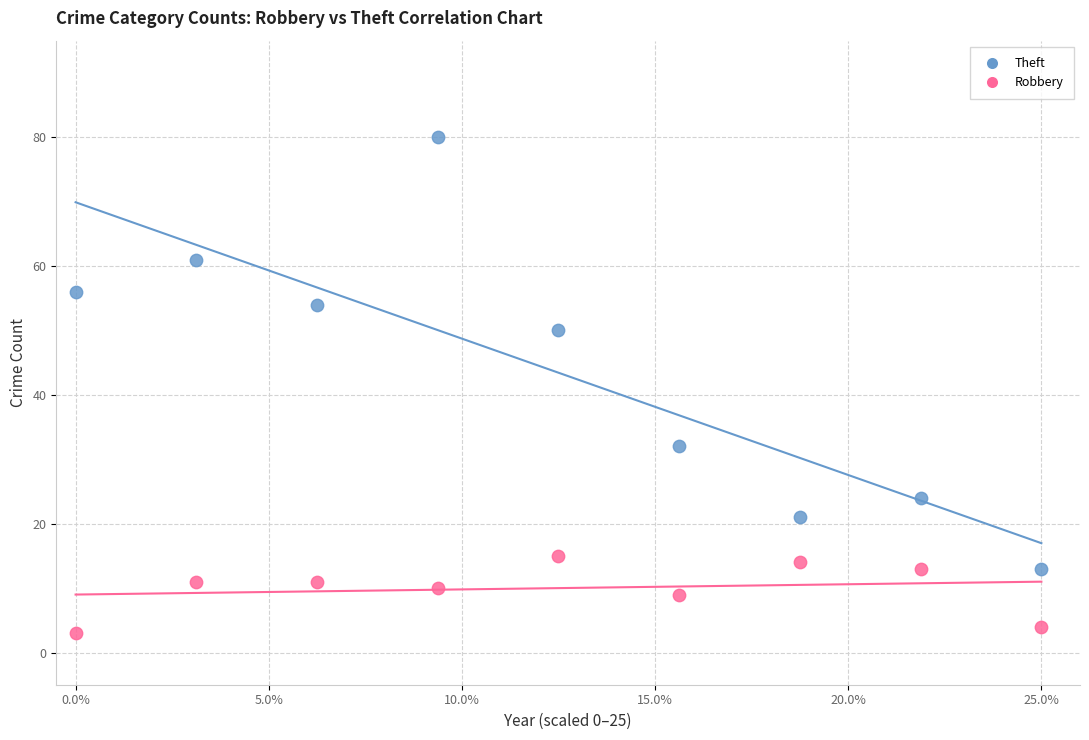

Which series reaches the minimum Y coordinate?

Robbery